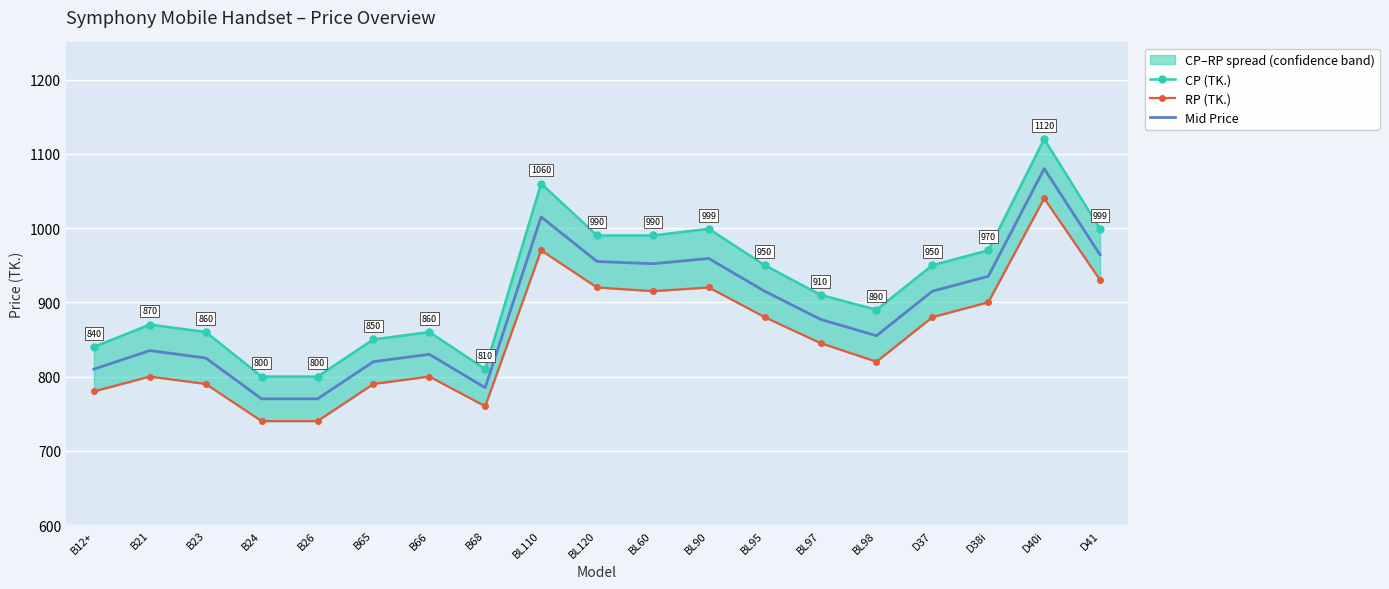

Reading left to right, extract all data points from this chart.

CP (TK.): B12+=840	B21=870	B23=860	B24=800	B26=800	B65=850	B66=860	B68=810	BL110=1060	BL120=990	BL60=990	BL90=999	BL95=950	BL97=910	BL98=890	D37=950	D38i=970	D40i=1120	D41=999
RP (TK.): B12+=780	B21=800	B23=790	B24=740	B26=740	B65=790	B66=800	B68=760	BL110=970	BL120=920	BL60=915	BL90=920	BL95=880	BL97=845	BL98=820	D37=880	D38i=900	D40i=1040	D41=930
Mid Price: B12+=810	B21=835	B23=825	B24=770	B26=770	B65=820	B66=830	B68=785	BL110=1015	BL120=955	BL60=952	BL90=959	BL95=915	BL97=877	BL98=855	D37=915	D38i=935	D40i=1080	D41=964